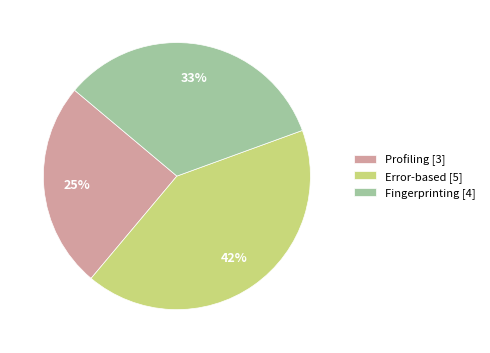

Rank the categories by value from highest to lowest.

Error-based, Fingerprinting, Profiling